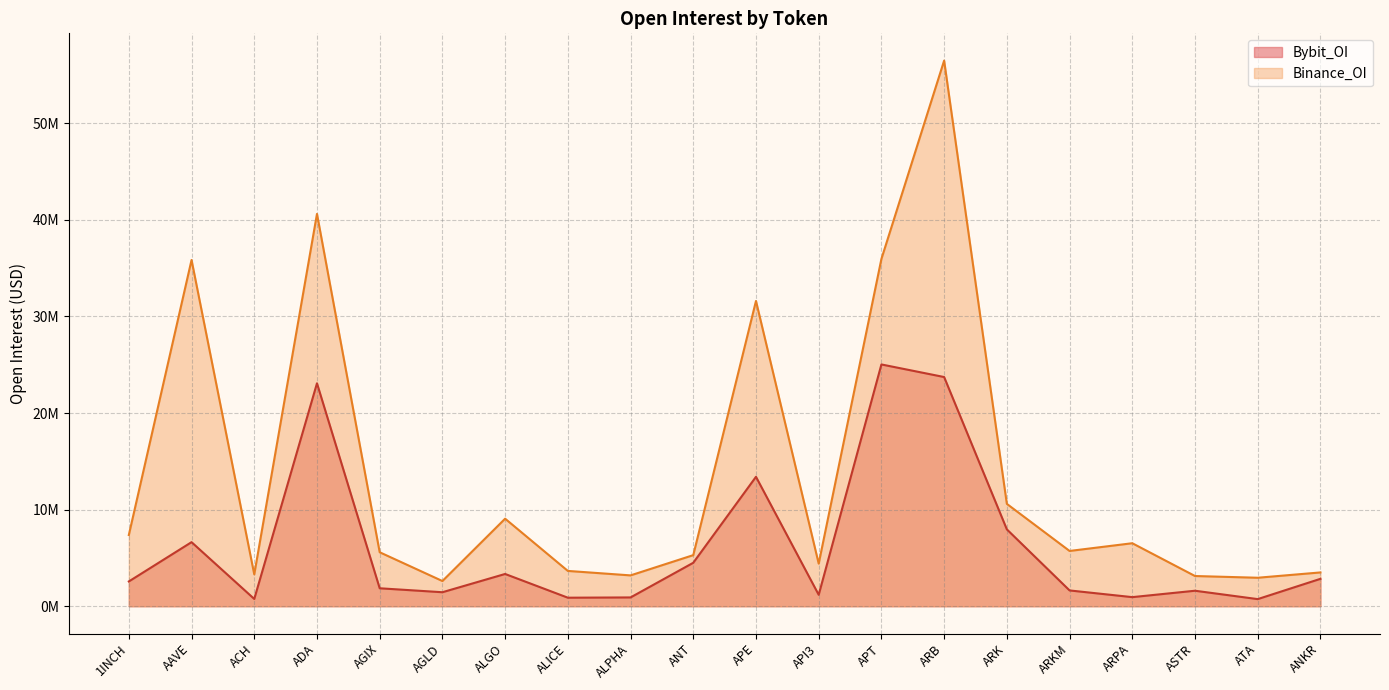

True or false: Binance_OI and Bybit_OI intersect in this chart.

False